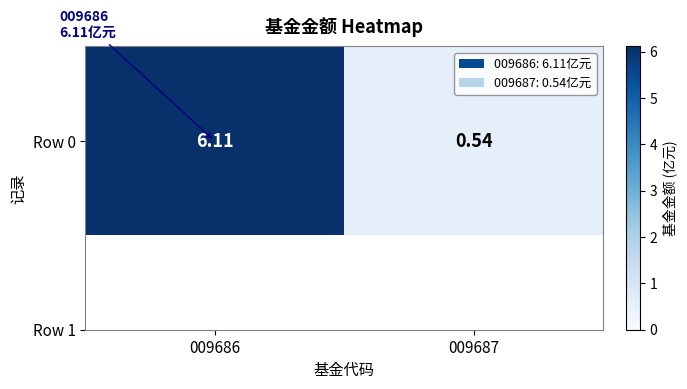

Rank the categories by value from lowest to highest.

009687, 009686